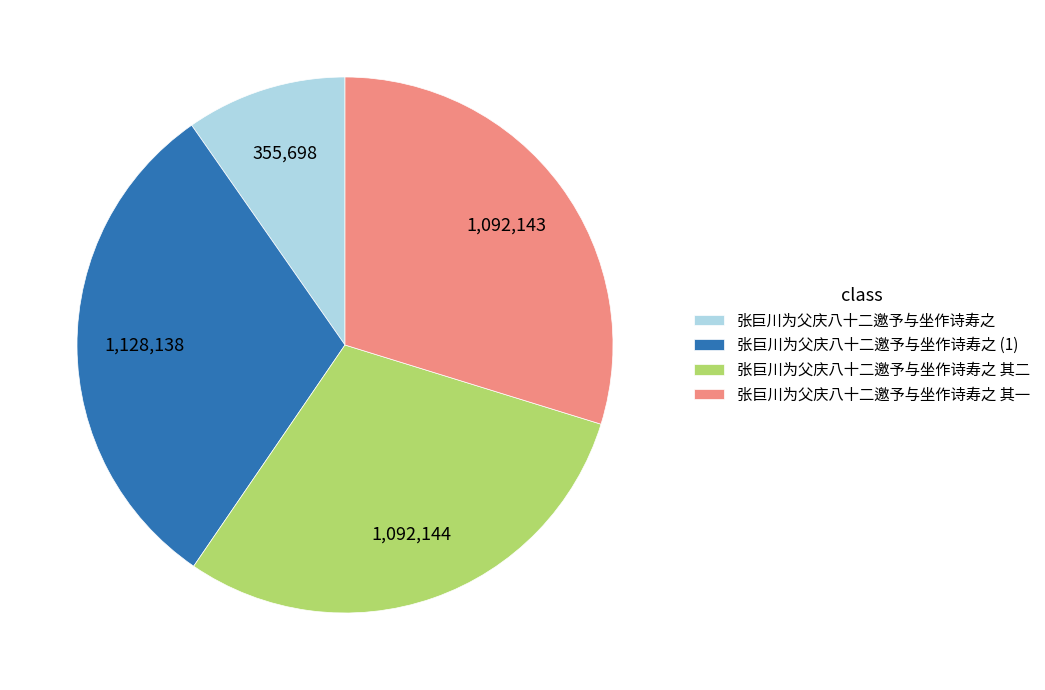

Is it true that 张巨川为父庆八十二邀予与坐作诗寿之 is 10% of the pie?

True